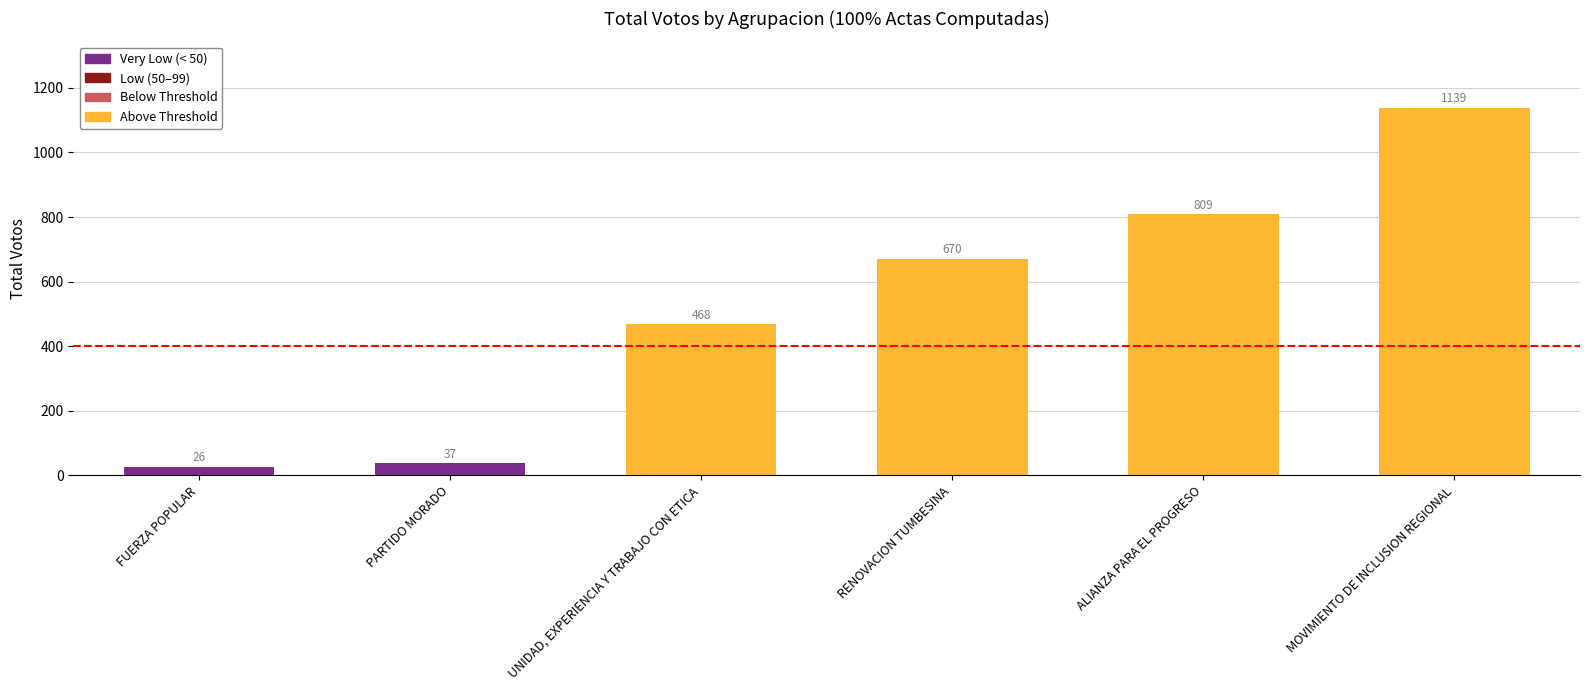

Which has a higher value, RENOVACION TUMBESINA or UNIDAD, EXPERIENCIA Y TRABAJO CON ETICA?

RENOVACION TUMBESINA